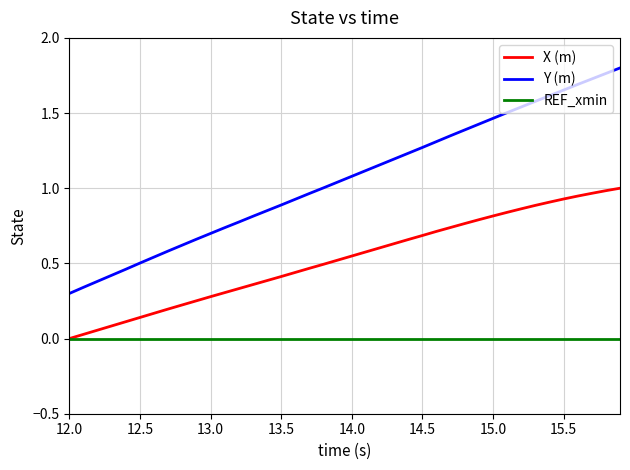

True or false: REF_xmin and Y (m) cross at least once.

False